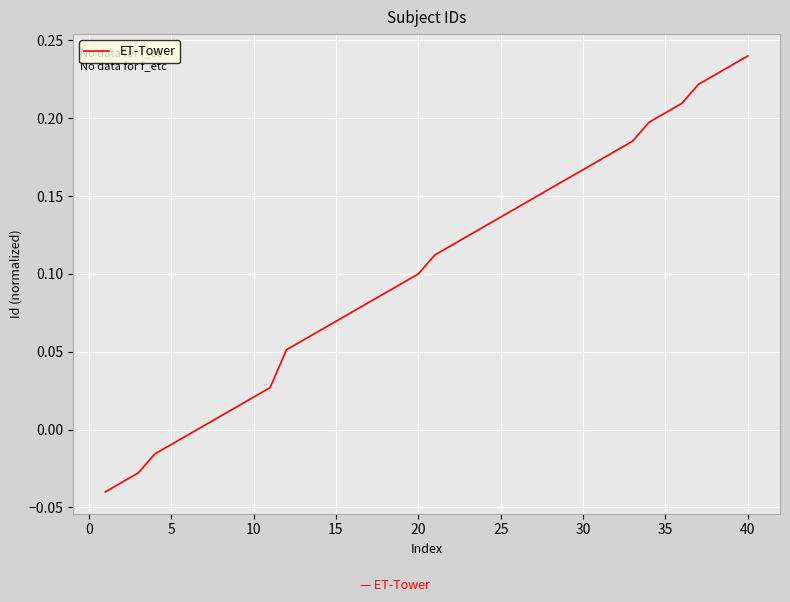

What is the difference between the maximum and minimum values?

0.3